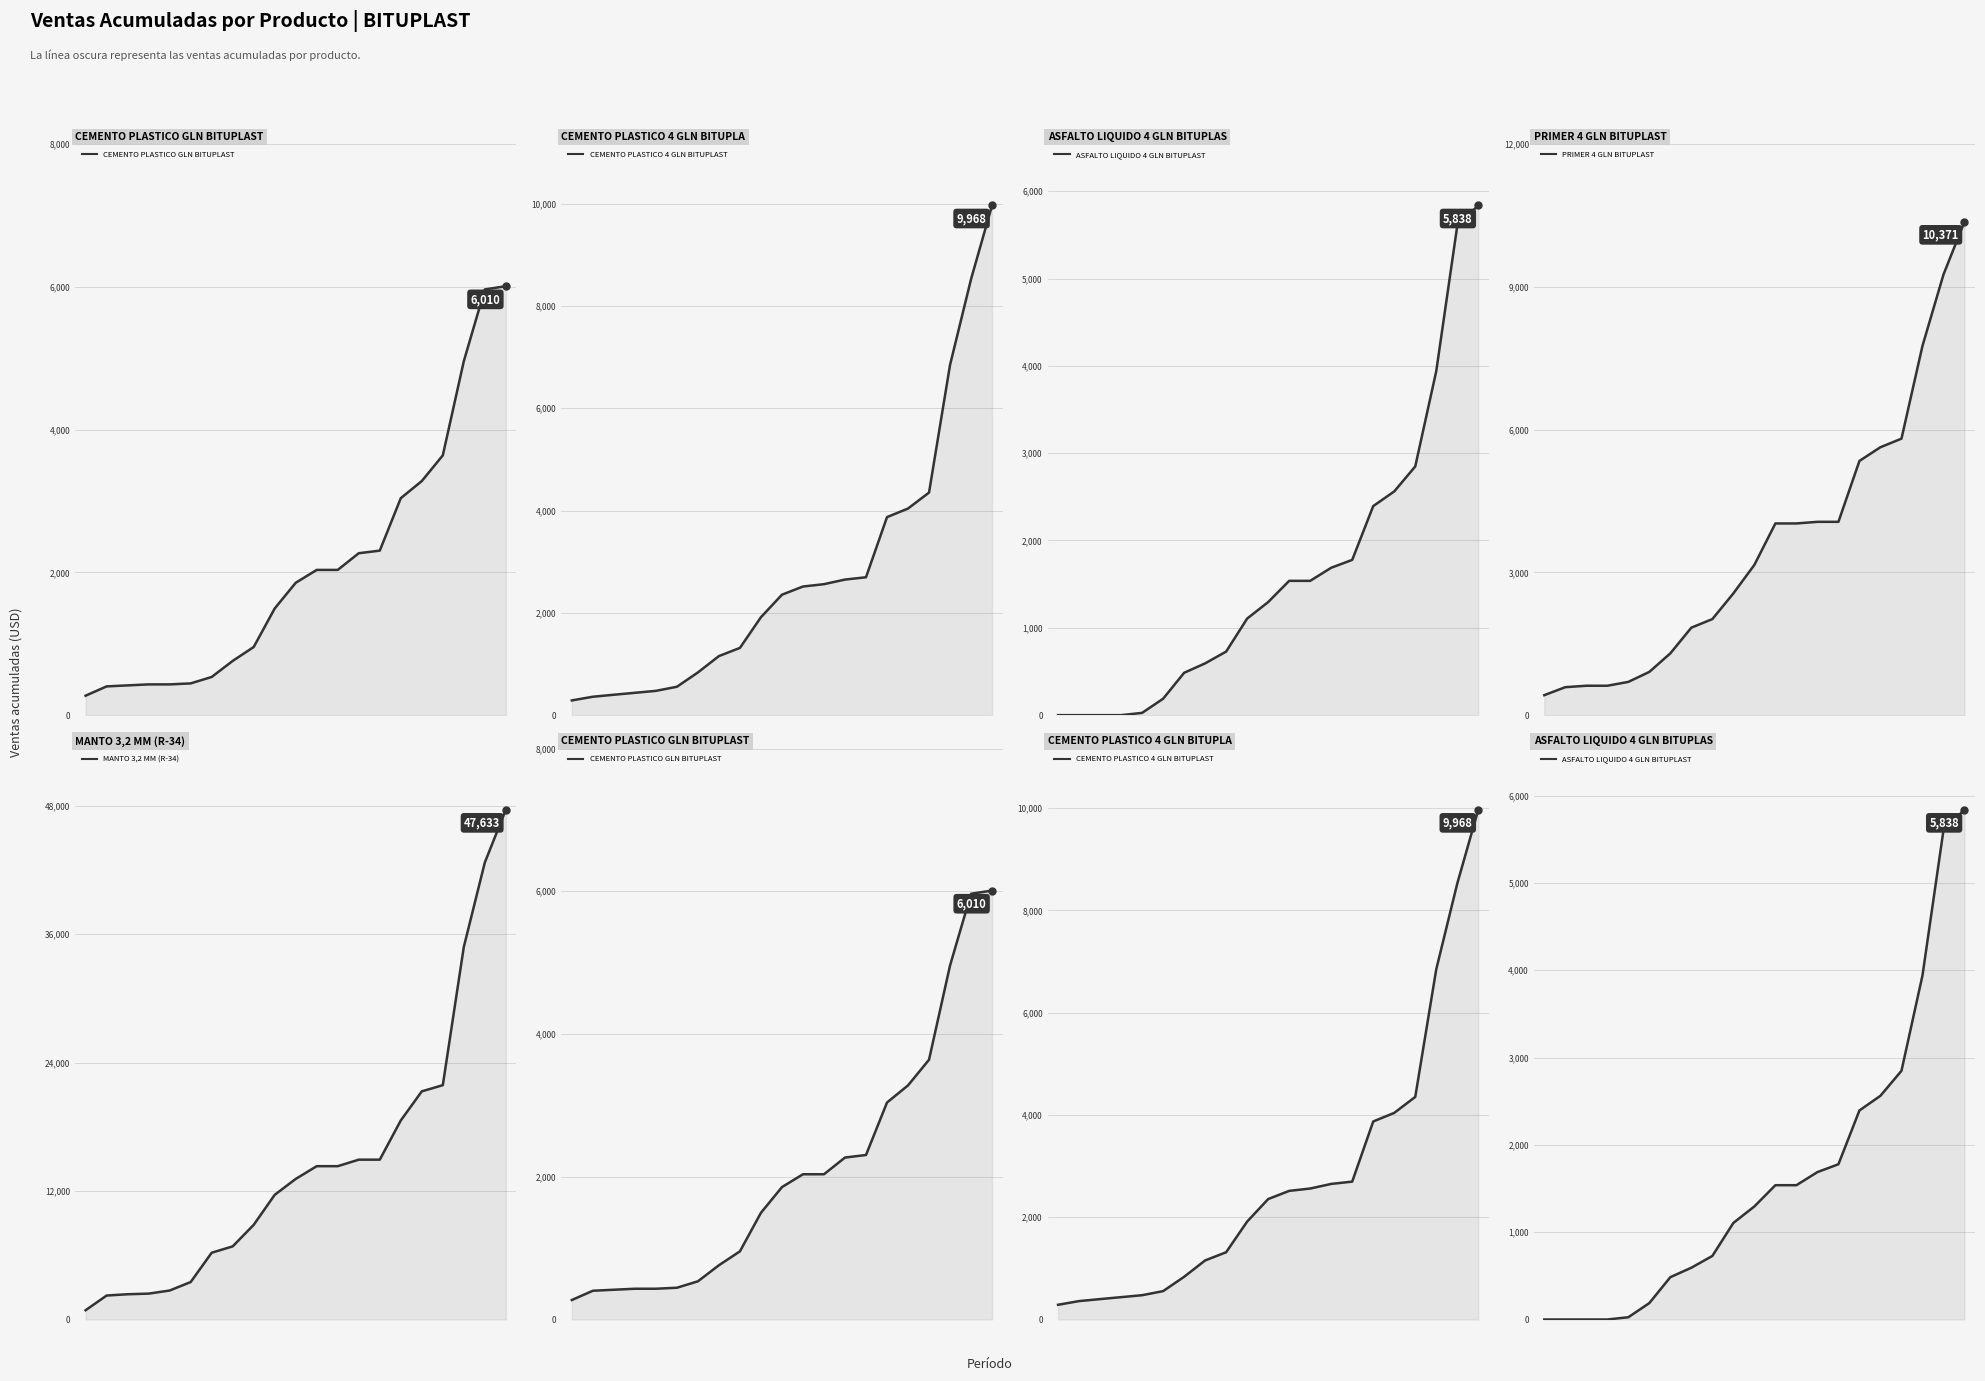

Rank the series at 14 from lowest to highest value.

ASFALTO LIQUIDO 4 GLN BITUPLAST, CEMENTO PLASTICO GLN BITUPLAST, CEMENTO PLASTICO 4 GLN BITUPLAST, PRIMER 4 GLN BITUPLAST, MANTO 3,2 MM (R-34)